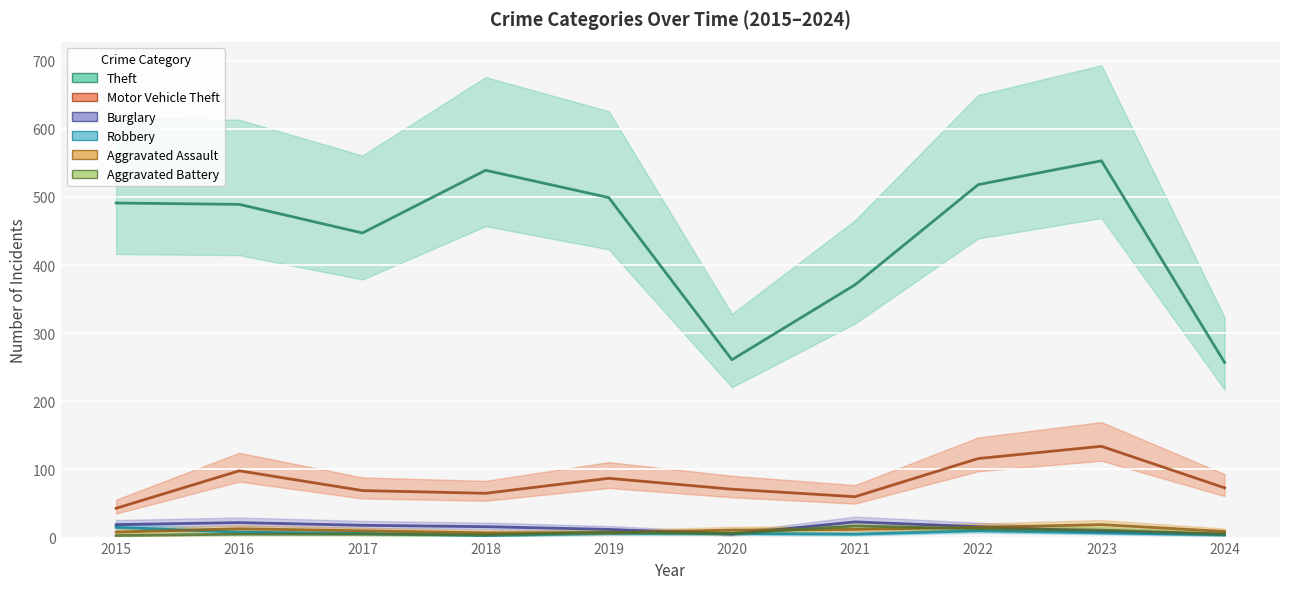

How many values in the Theft series are below 491?

5